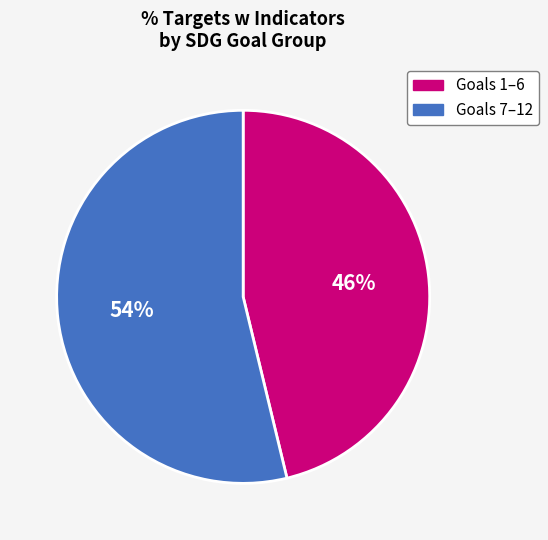

Is there a majority slice in this chart?

Yes